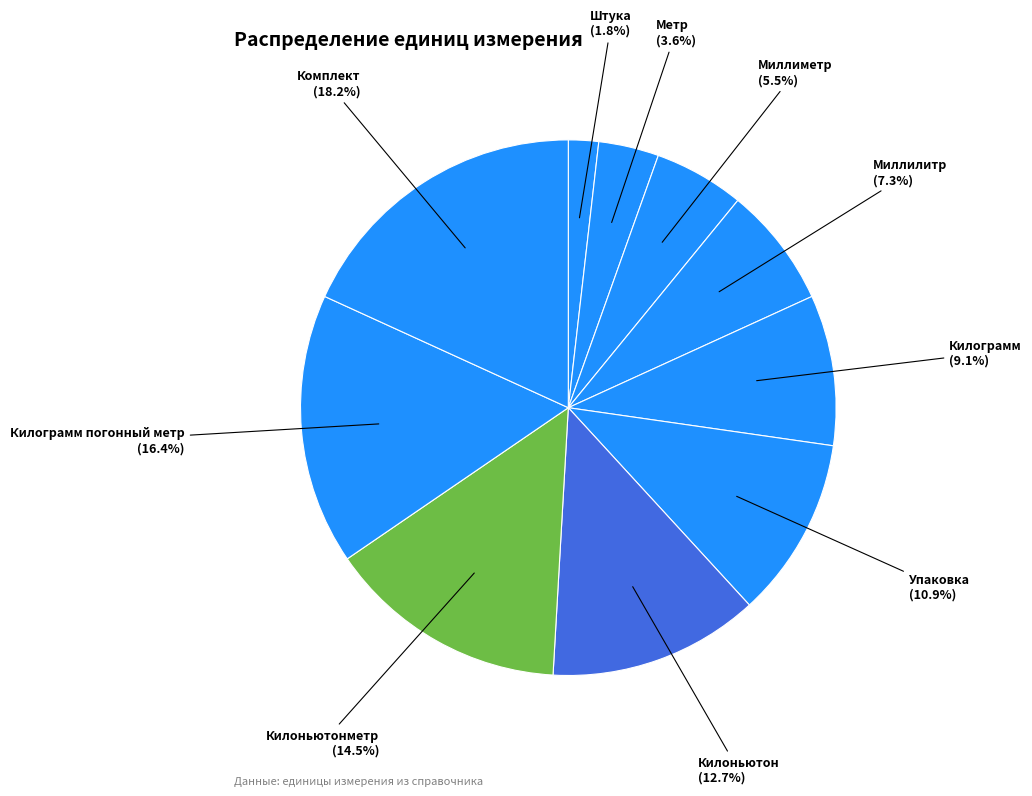

Approximately how many times larger is the value at Упаковка compared to Килограмм погонный метр?

0.7